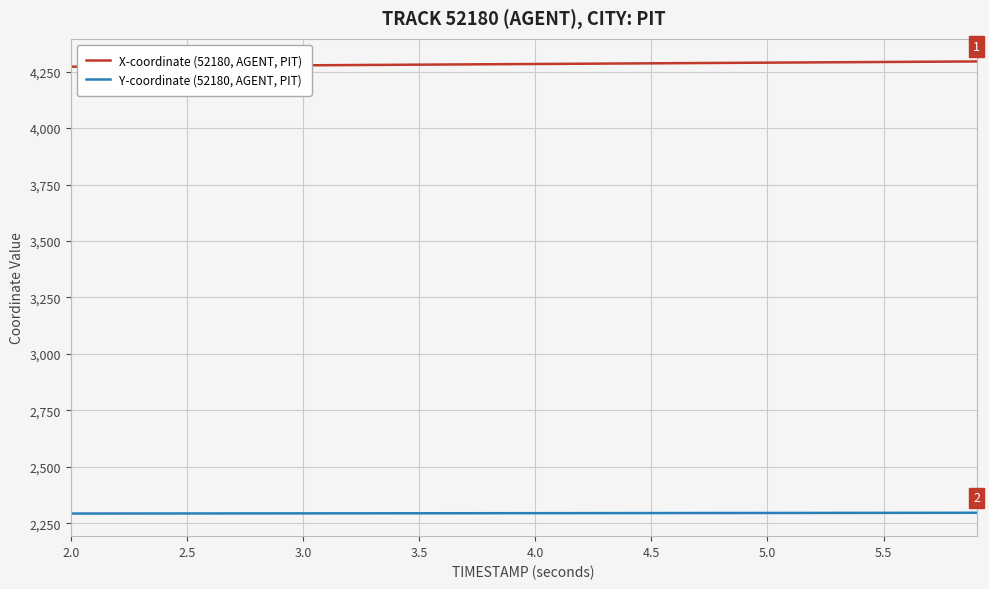

What is the minimum value shown in the chart?

2292.6